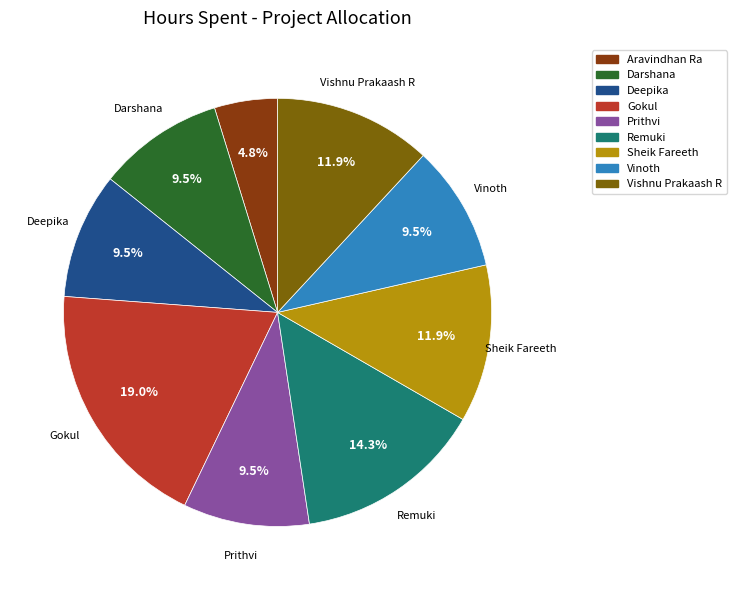

Combined, do Vishnu Prakaash R and Remuki account for over 50%?

No